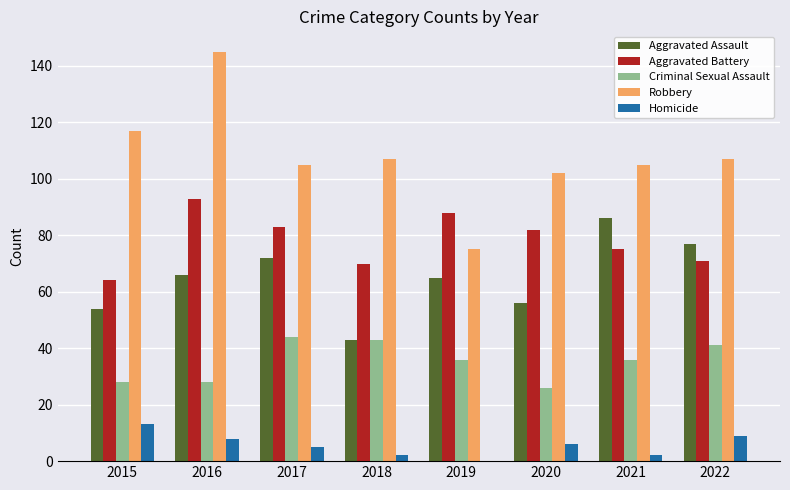

Between 2019 and 2022, which series saw the biggest shift?

Robbery